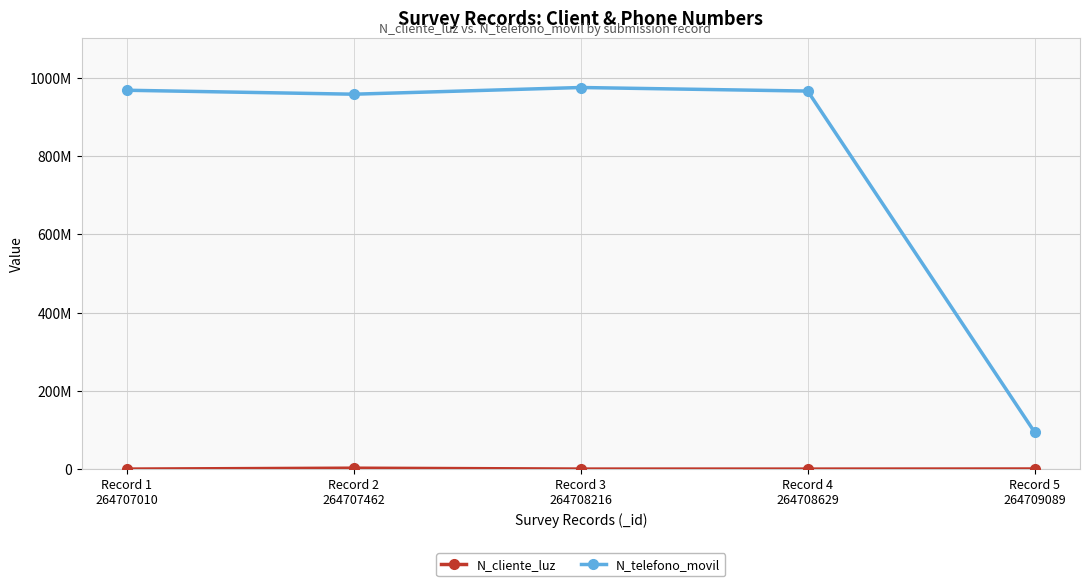

How many interior local valleys does the N_telefono_movil series have?

1